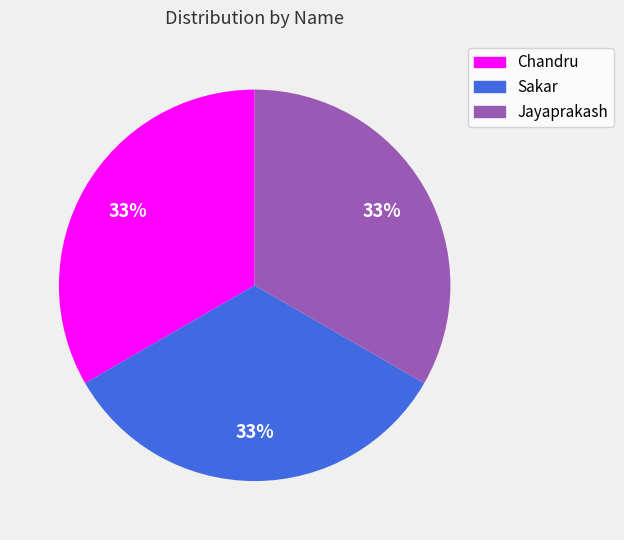

What percentage is the Chandru slice, to the nearest percent?

33%